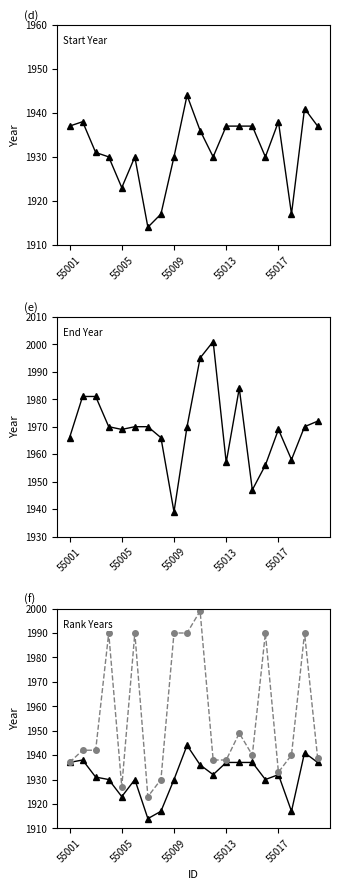

At which category is the sum across all series the highest?

10